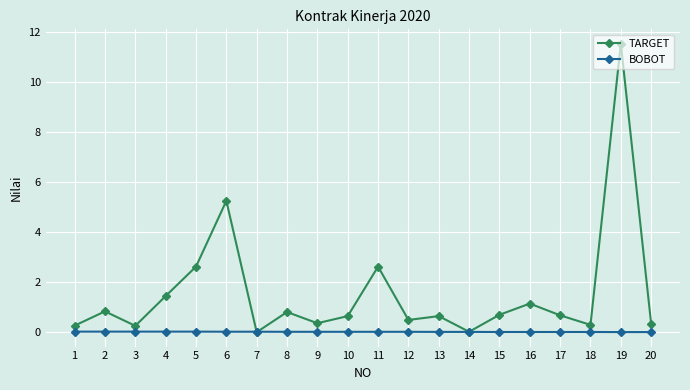

What is the value of the TARGET point at the 19th from the left?

11.5